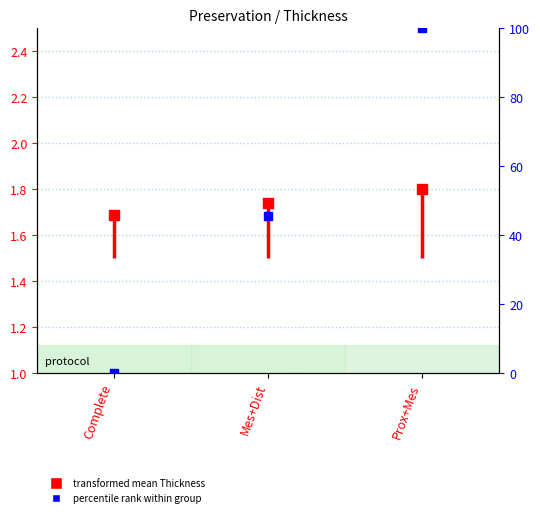

Approximately how many times larger is the value at Complete compared to Complete?

0.9